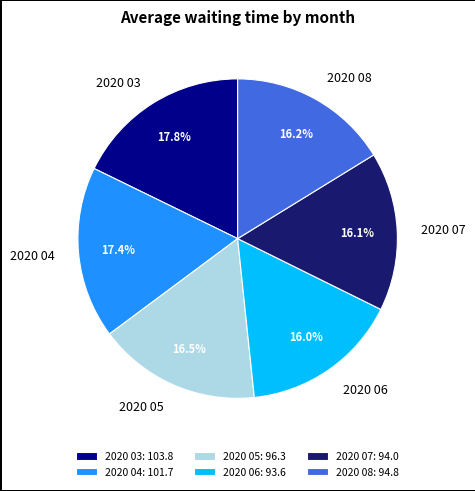

The 2020 04 slice represents 17% of the pie. True or false?

True